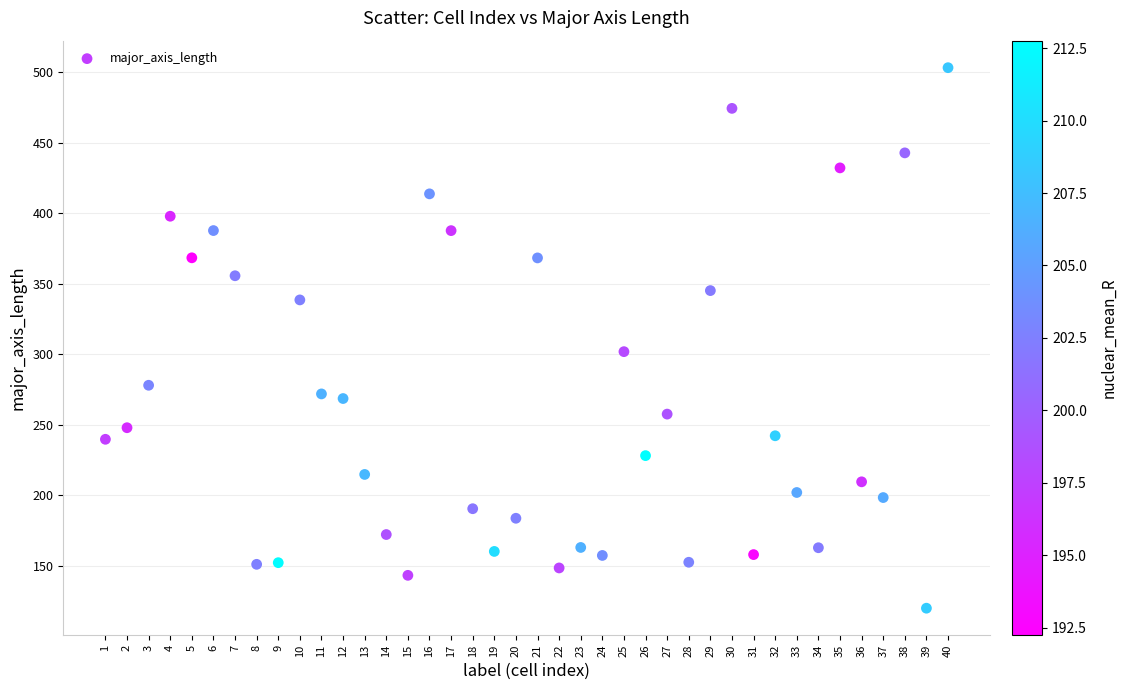

What Y value in the scatter plot is closest to 311?

301.9